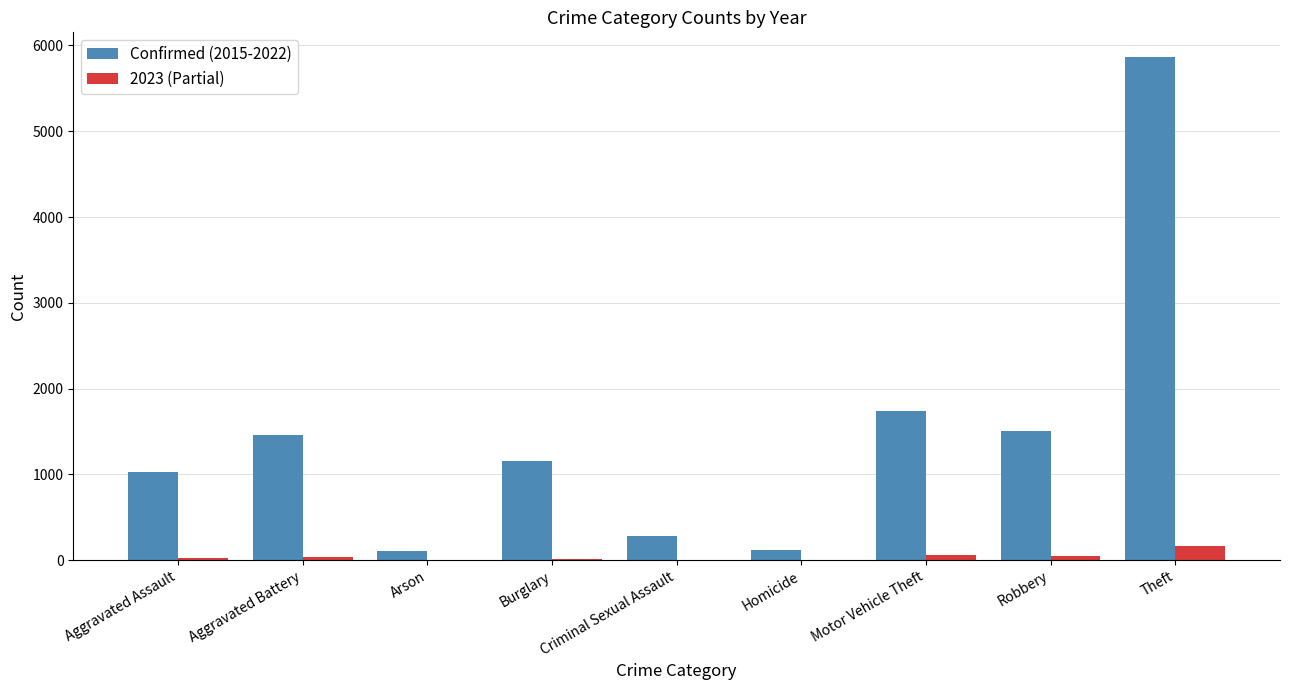

At which category is the sum across all series the highest?

Theft